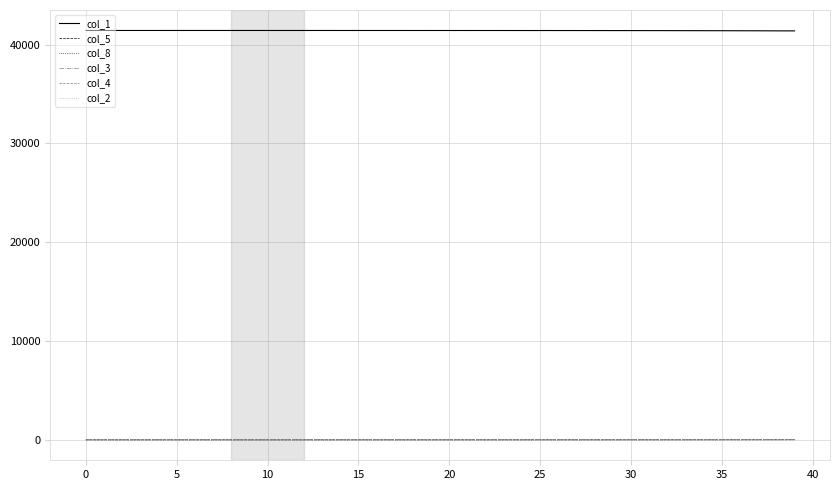

What is the greatest value displayed?

41430.0